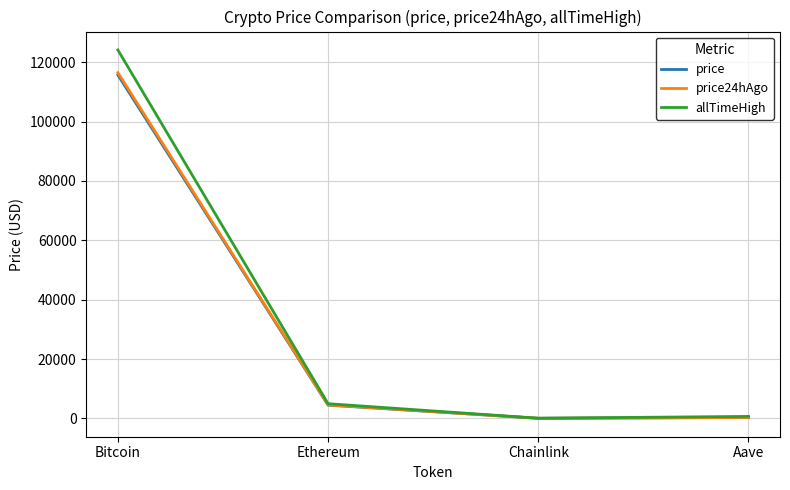

At which label is allTimeHigh closest to 62090?

Ethereum